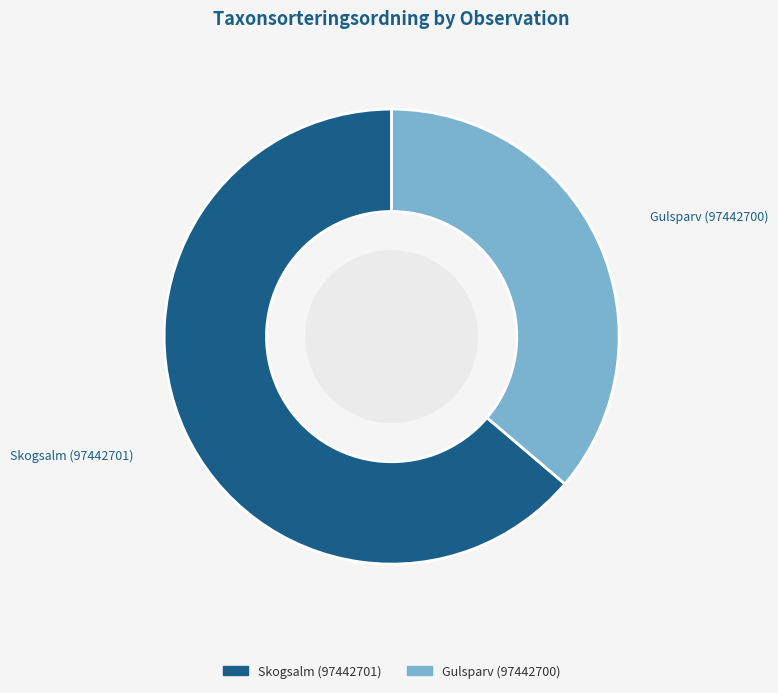

Is there any slice that represents more than half of the pie?

Yes